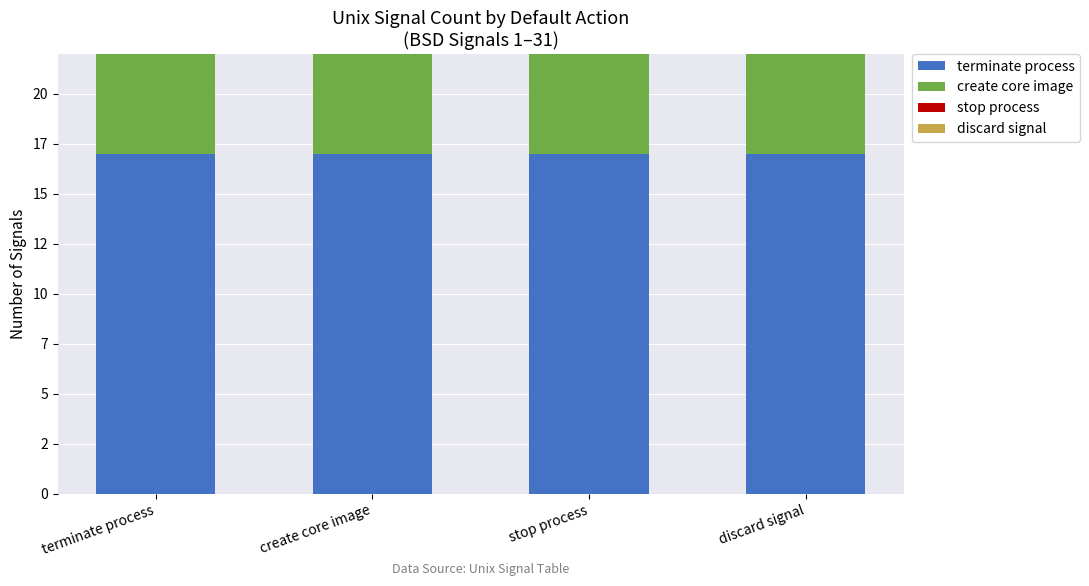

Rank the categories by discard signal value from highest to lowest.

terminate process, create core image, stop process, discard signal